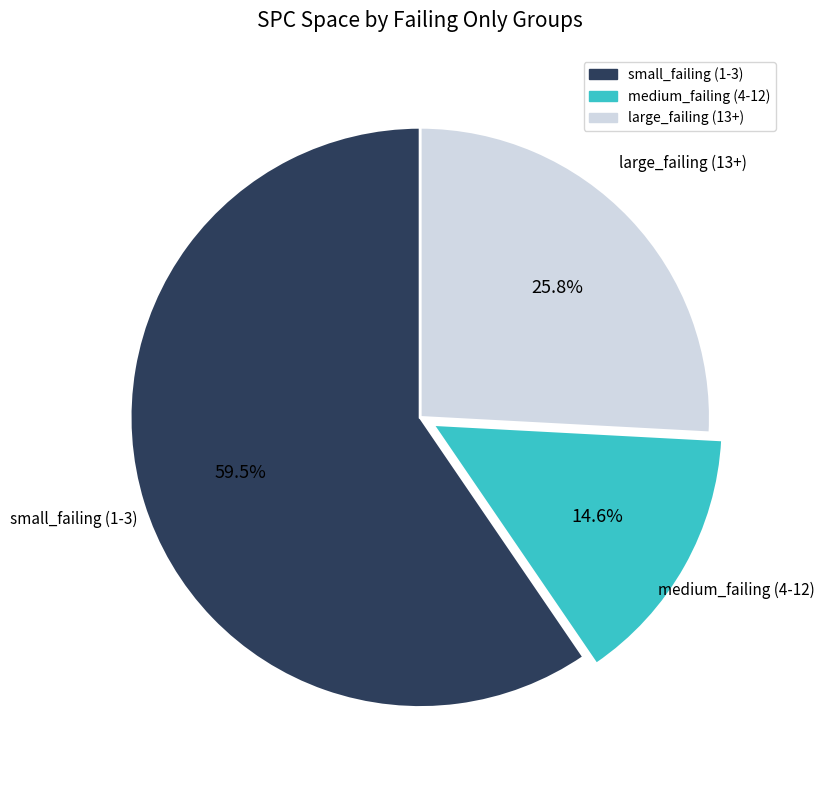

Is there any slice that represents more than half of the pie?

Yes